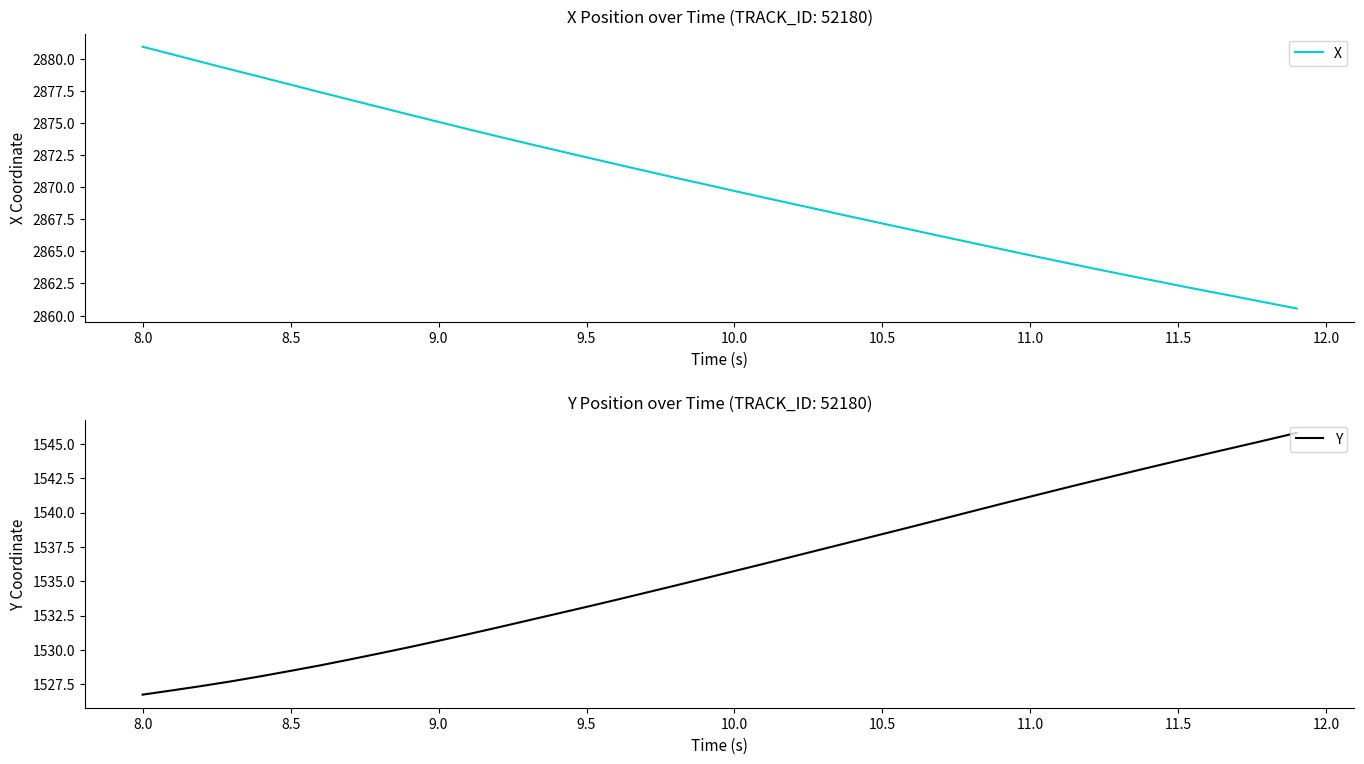

Which category has the highest value in the X series?

8.0